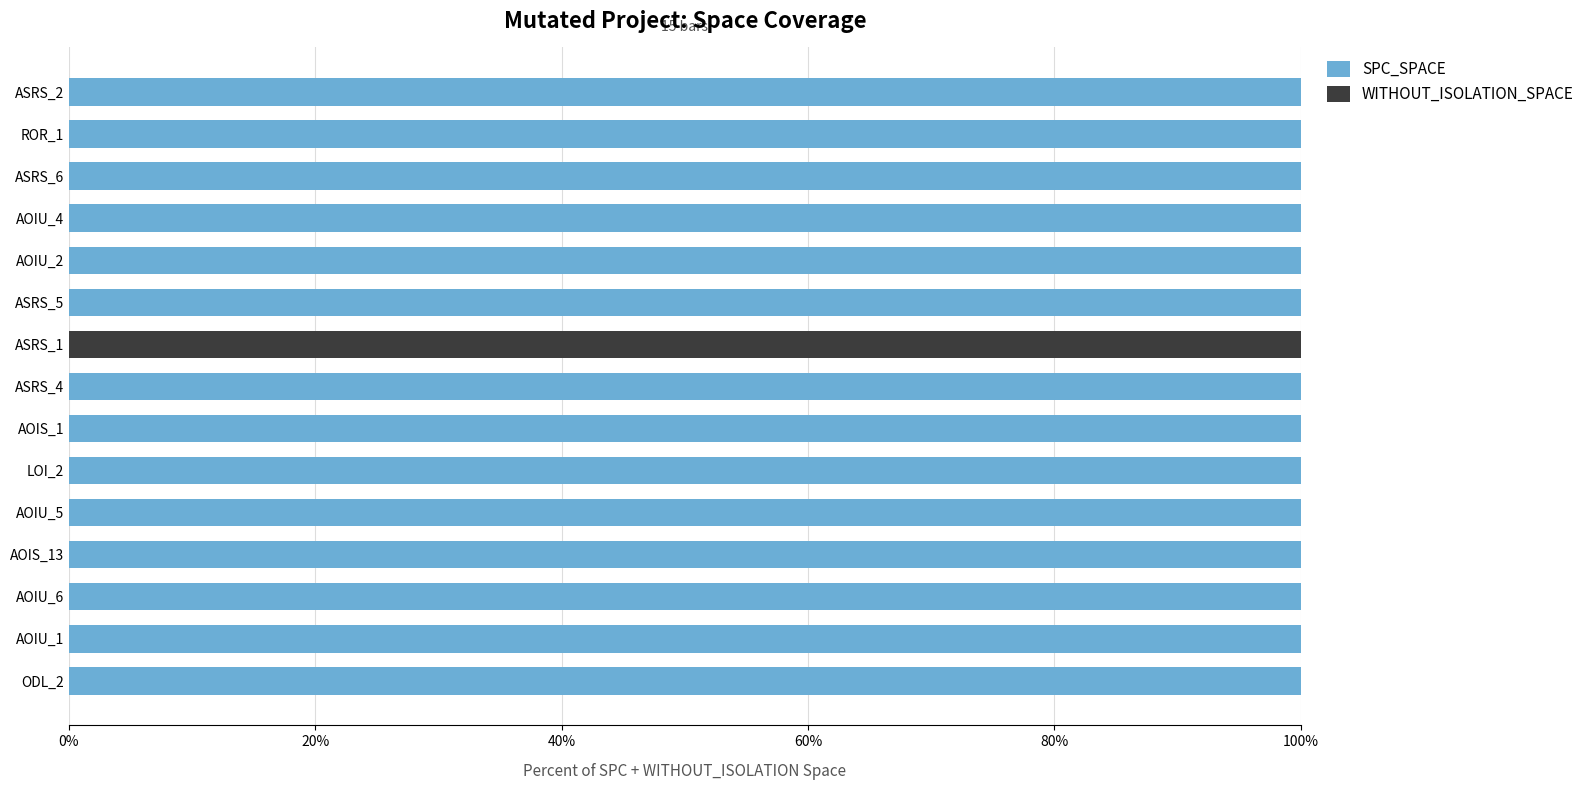

What are all the series names shown in the legend?

SPC_SPACE, WITHOUT_ISOLATION_SPACE